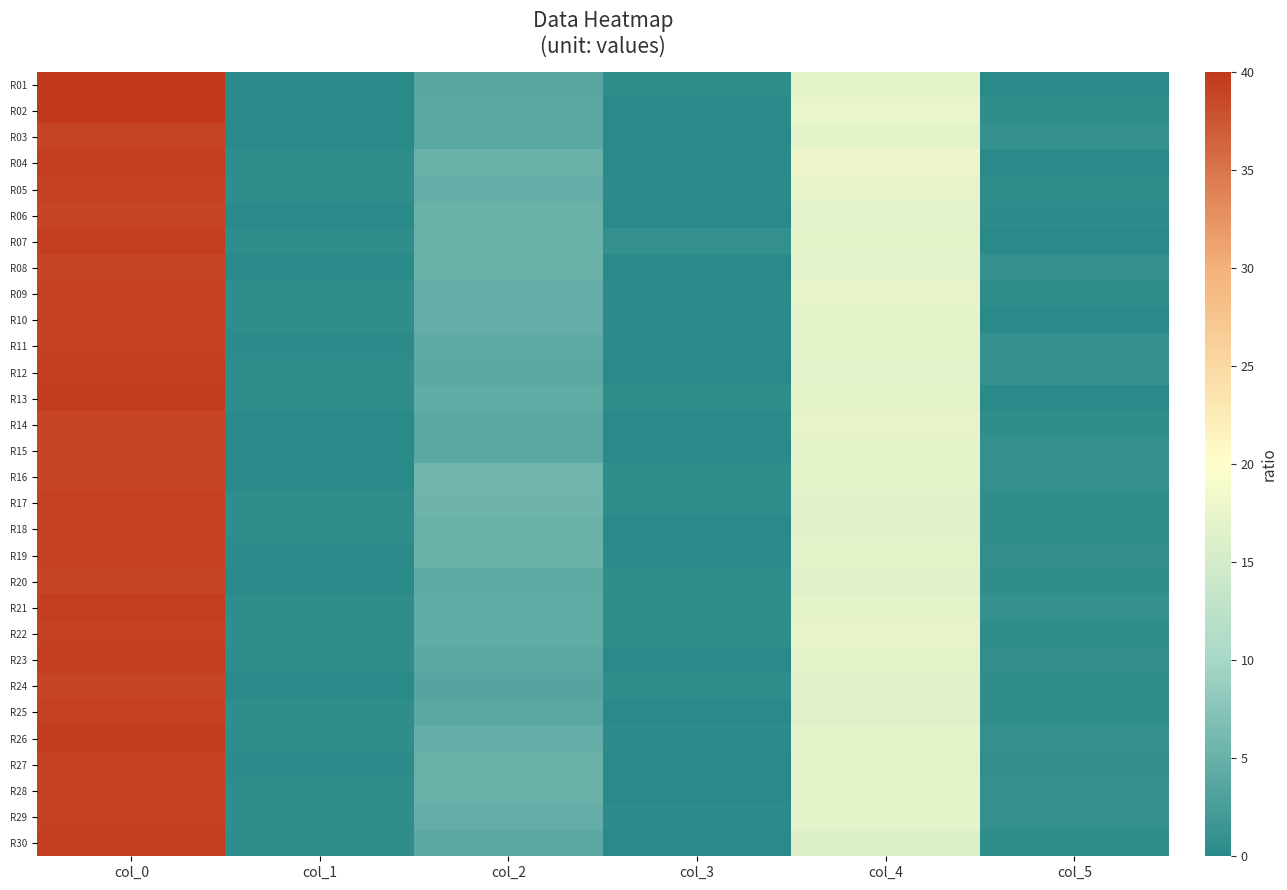

Reading left to right, transcribe all the data shown in this chart.

R01: col_0=40.0	col_1=0.0	col_2=3.7	col_3=0.5	col_4=17.0	col_5=0.0
R02: col_0=40.0	col_1=0.0	col_2=4.0	col_3=0.0	col_4=17.5	col_5=0.5
R03: col_0=39.0	col_1=0.0	col_2=4.0	col_3=0.0	col_4=17.0	col_5=1.0
R04: col_0=39.5	col_1=0.5	col_2=5.0	col_3=0.0	col_4=18.0	col_5=0.0
R05: col_0=39.3	col_1=0.5	col_2=4.8	col_3=0.4	col_4=17.3	col_5=0.5
R06: col_0=39.0	col_1=0.0	col_2=5.0	col_3=0.0	col_4=16.8	col_5=0.4
R07: col_0=39.5	col_1=0.5	col_2=5.0	col_3=0.8	col_4=17.0	col_5=0.0
R08: col_0=39.0	col_1=0.0	col_2=5.0	col_3=0.0	col_4=16.8	col_5=0.8
R09: col_0=39.3	col_1=0.5	col_2=4.8	col_3=0.4	col_4=17.3	col_5=0.5
R10: col_0=39.3	col_1=0.5	col_2=4.8	col_3=0.4	col_4=17.0	col_5=0.0
R11: col_0=39.2	col_1=0.4	col_2=4.2	col_3=0.4	col_4=17.0	col_5=1.0
R12: col_0=39.5	col_1=0.5	col_2=4.0	col_3=0.0	col_4=16.8	col_5=0.8
R13: col_0=39.7	col_1=0.5	col_2=4.5	col_3=0.5	col_4=17.0	col_5=0.0
R14: col_0=39.0	col_1=0.0	col_2=4.0	col_3=0.0	col_4=17.3	col_5=0.5
R15: col_0=39.0	col_1=0.0	col_2=4.0	col_3=0.0	col_4=17.0	col_5=0.8
R16: col_0=39.0	col_1=0.0	col_2=5.7	col_3=0.5	col_4=17.0	col_5=0.8
R17: col_0=39.3	col_1=0.5	col_2=5.5	col_3=0.5	col_4=16.7	col_5=0.5
R18: col_0=39.3	col_1=0.5	col_2=5.0	col_3=0.0	col_4=16.7	col_5=0.5
R19: col_0=39.2	col_1=0.4	col_2=5.2	col_3=0.4	col_4=17.0	col_5=0.7
R20: col_0=39.0	col_1=0.0	col_2=4.3	col_3=0.5	col_4=16.5	col_5=0.5
R21: col_0=39.5	col_1=0.5	col_2=4.5	col_3=0.5	col_4=17.0	col_5=1.0
R22: col_0=39.3	col_1=0.5	col_2=4.5	col_3=0.5	col_4=17.3	col_5=0.5
R23: col_0=39.5	col_1=0.5	col_2=4.0	col_3=0.0	col_4=17.0	col_5=0.7
R24: col_0=39.0	col_1=0.0	col_2=3.5	col_3=0.5	col_4=16.7	col_5=0.5
R25: col_0=39.3	col_1=0.5	col_2=4.0	col_3=0.0	col_4=16.5	col_5=0.5
R26: col_0=39.7	col_1=0.5	col_2=4.8	col_3=0.4	col_4=17.0	col_5=0.8
R27: col_0=39.2	col_1=0.4	col_2=5.0	col_3=0.0	col_4=17.0	col_5=0.7
R28: col_0=39.3	col_1=0.5	col_2=5.0	col_3=0.0	col_4=17.0	col_5=0.8
R29: col_0=39.3	col_1=0.5	col_2=4.8	col_3=0.4	col_4=17.0	col_5=0.8
R30: col_0=39.5	col_1=0.5	col_2=4.0	col_3=0.0	col_4=16.3	col_5=0.5